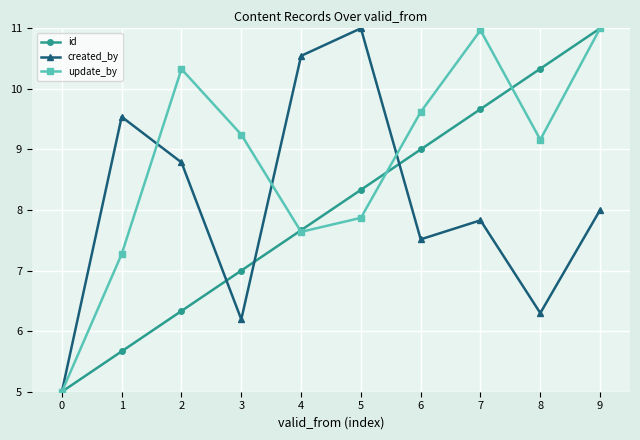

What is the difference between the id values at 5 and 7?

1.3